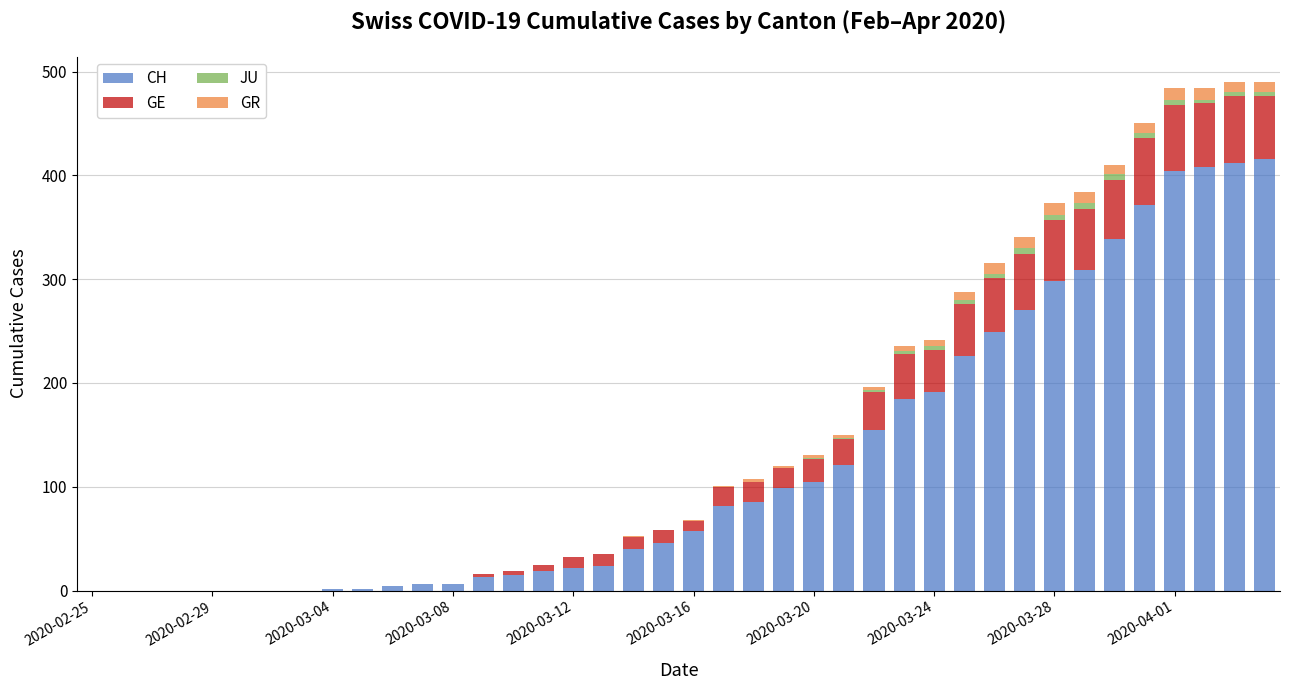

What is the highest value of the CH series?

416